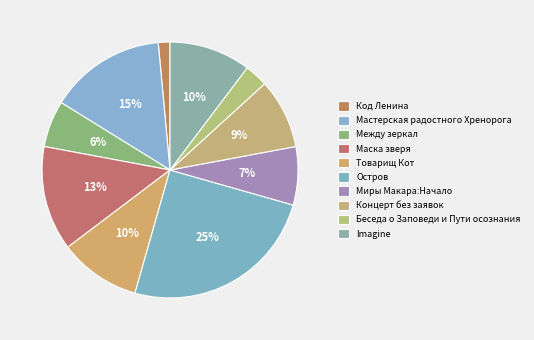

What percentage is the Остров slice, to the nearest percent?

25%